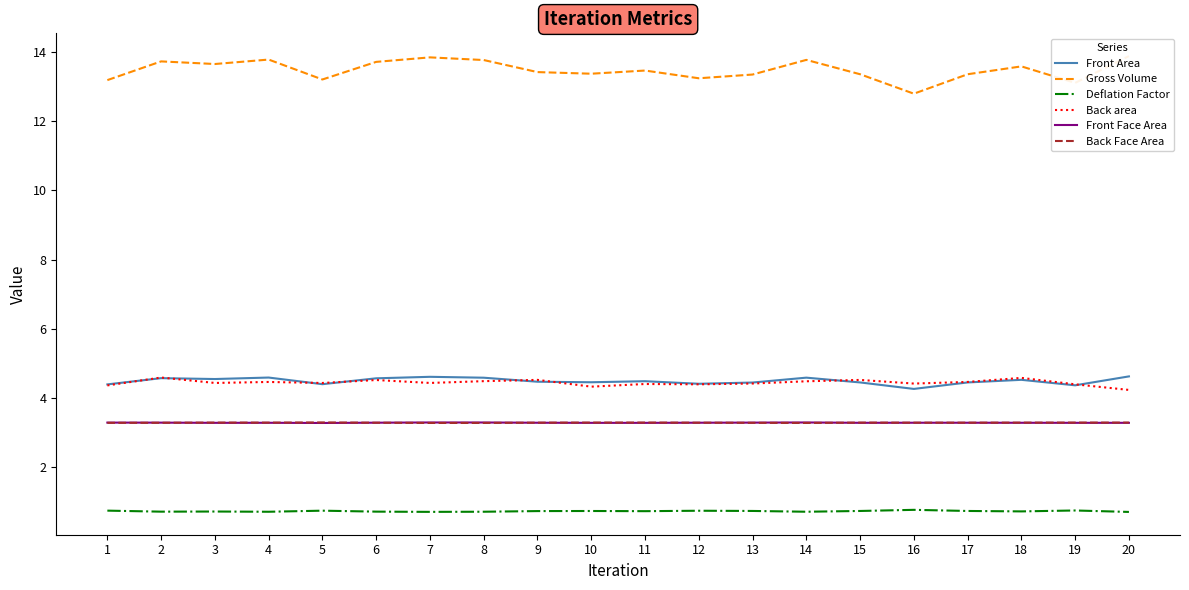

True or false: Front Area and Front Face Area intersect in this chart.

False